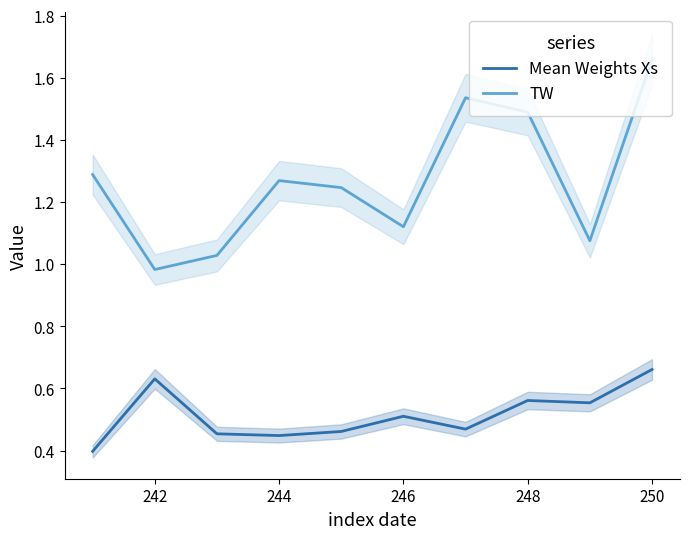

At which category does TW reach its first local peak?

244